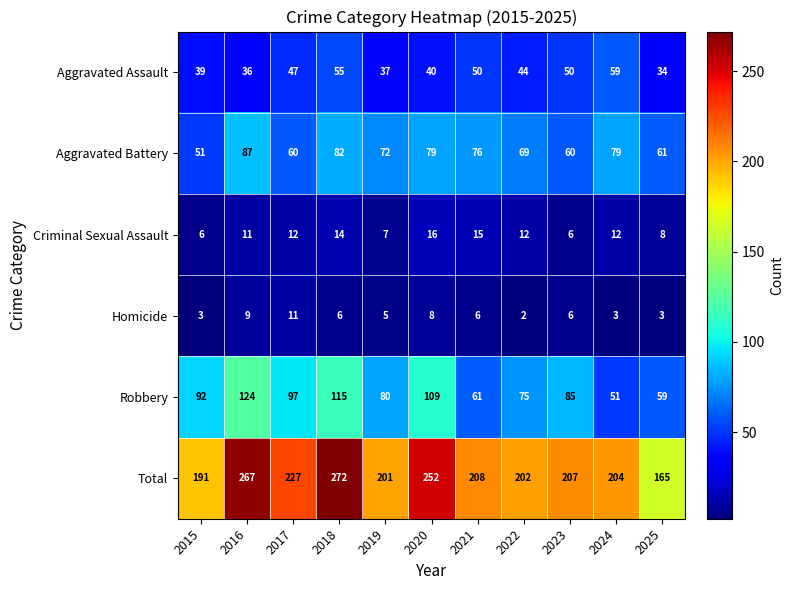

True or false: Criminal Sexual Assault has a value of 6 at 2015.

True